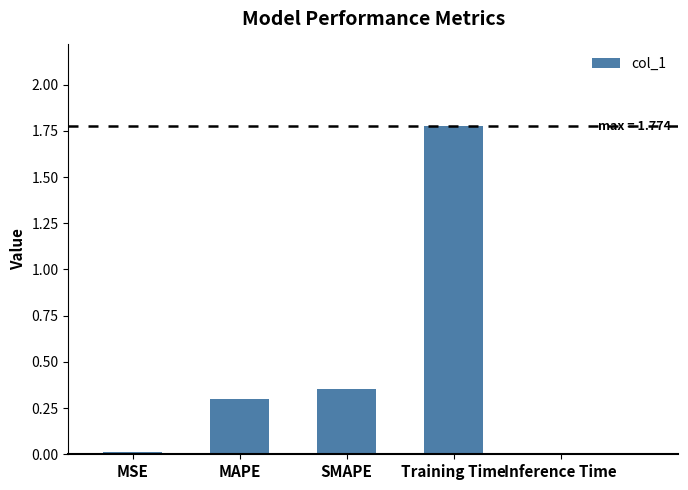

What is the change in value from MAPE to SMAPE?

+0.1